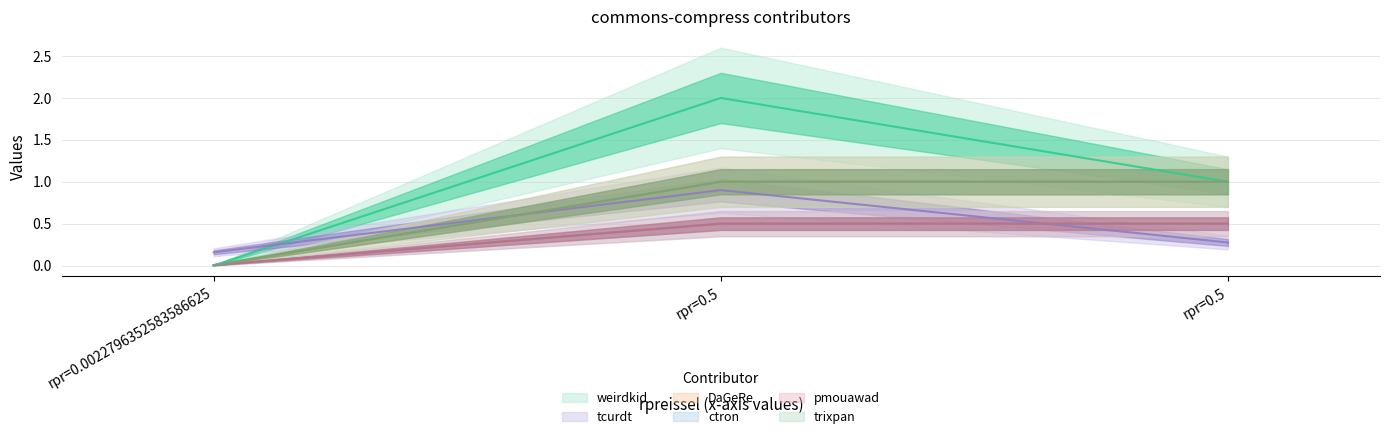

What is the value of the ctron point at the 3rd from the left?

1.0